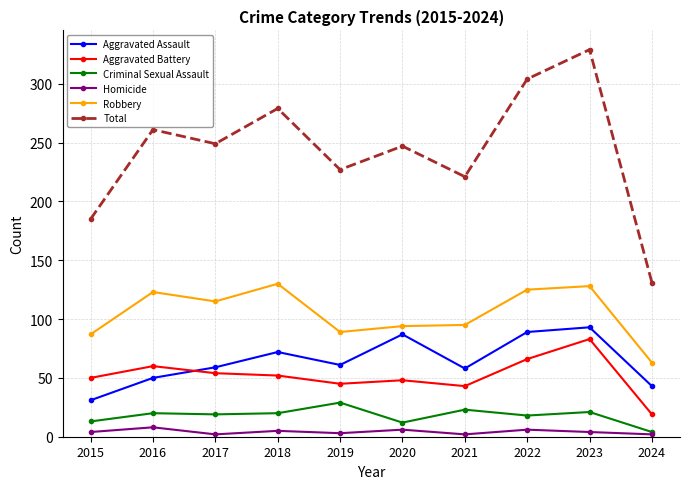

What is the difference between the maximum and minimum values in the Aggravated Assault series?

62